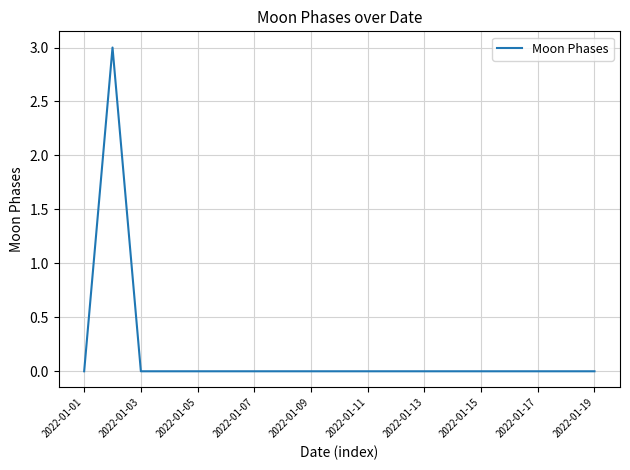

What is the difference between the maximum and minimum values?

3